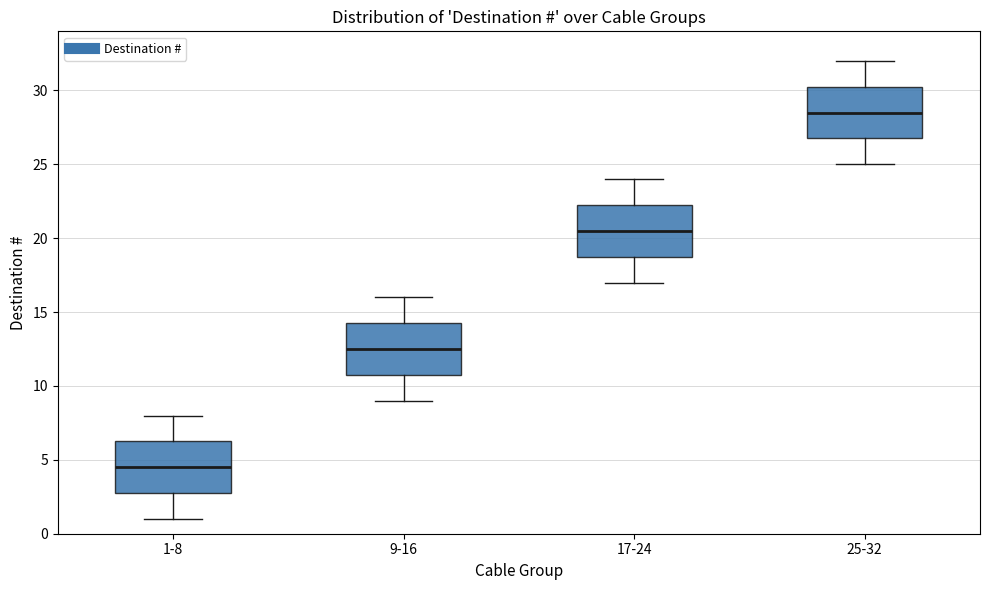

Reading left to right, transcribe this box plot: for each box, give where its median line is, the range the box spans, and where its two whiskers end, as read against the y-axis. The values are not printed on the chart, so give them approximately, as read against the axis.

1-8: median 4.5, box 3.0 to 6.5, whiskers 1.0 to 8.0
9-16: median 12.5, box 11.0 to 14.5, whiskers 9.0 to 16.0
17-24: median 20.5, box 19.0 to 22.5, whiskers 17.0 to 24.0
25-32: median 28.5, box 27.0 to 30.5, whiskers 25.0 to 32.0